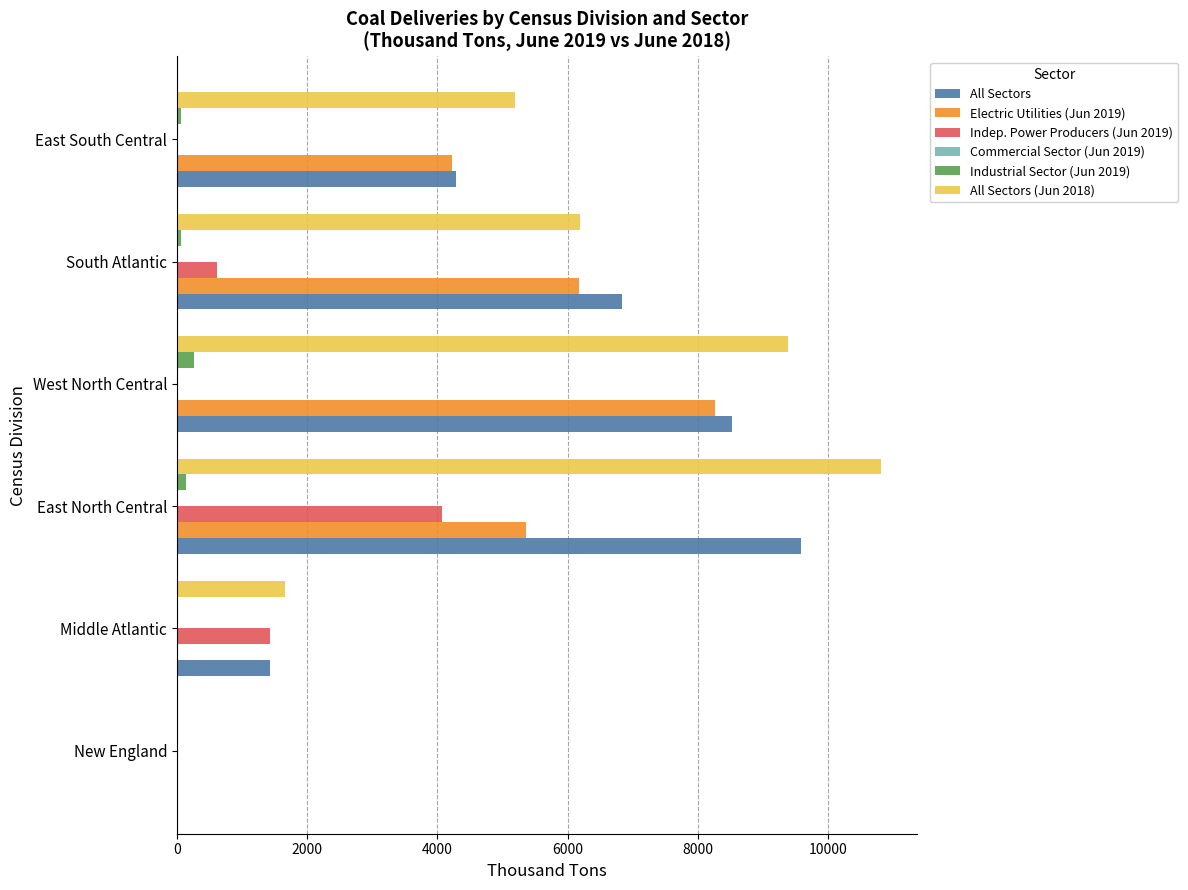

The Industrial Sector (Jun 2019) series shows 259 at West North Central. True or false?

True